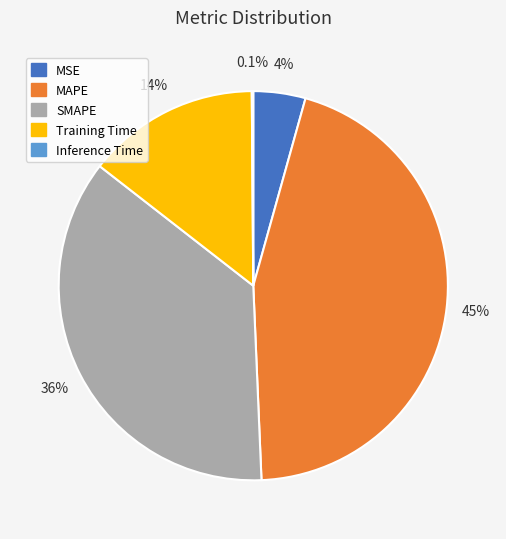

What percentage is the MAPE slice, to the nearest percent?

45%